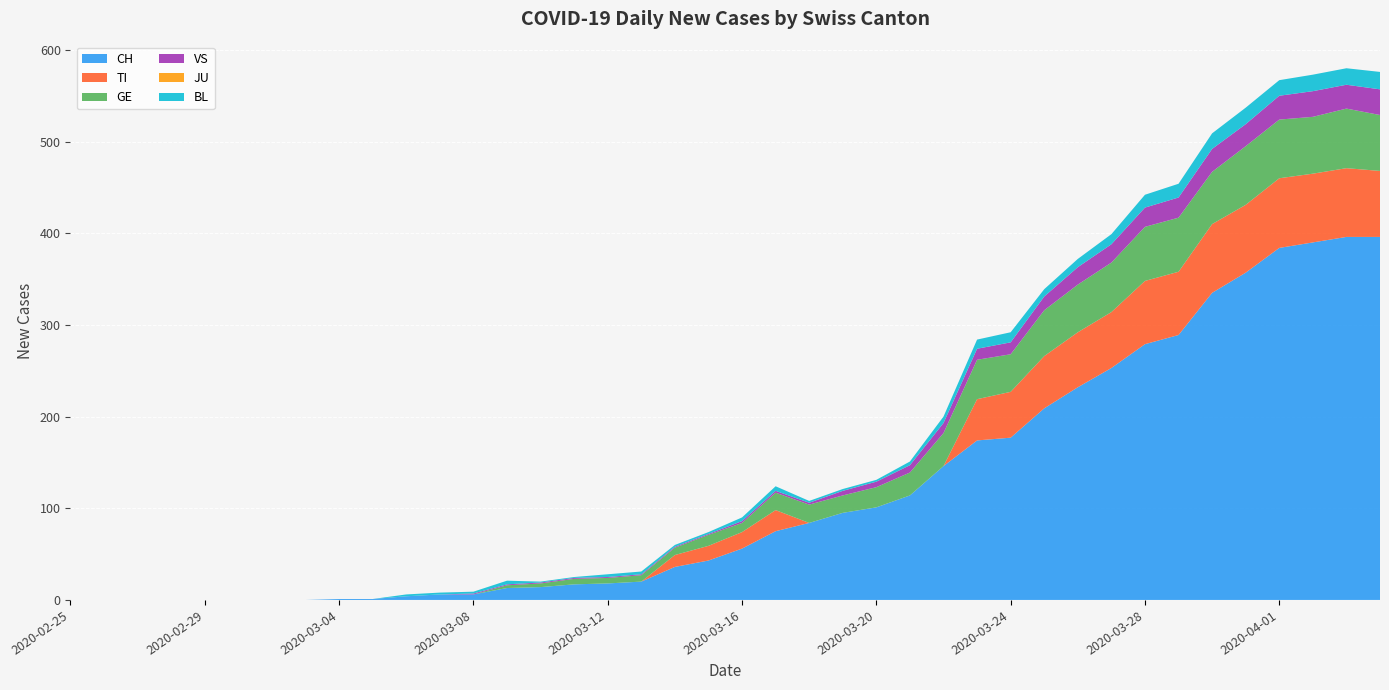

Reading left to right, list all the values displayed in this chart.

CH: 2020-02-25=0	2020-02-26=0	2020-02-27=0	2020-02-28=0	2020-02-29=0	2020-03-01=0	2020-03-02=0	2020-03-03=0	2020-03-04=1	2020-03-05=1	2020-03-06=4	2020-03-07=6	2020-03-08=6	2020-03-09=13	2020-03-10=14	2020-03-11=17	2020-03-12=18	2020-03-13=20	2020-03-14=36	2020-03-15=43	2020-03-16=56	2020-03-17=75	2020-03-18=84	2020-03-19=95	2020-03-20=101	2020-03-21=114	2020-03-22=146	2020-03-23=174	2020-03-24=177	2020-03-25=209	2020-03-26=232	2020-03-27=253	2020-03-28=279	2020-03-29=289	2020-03-30=335	2020-03-31=357	2020-04-01=384	2020-04-02=390	2020-04-03=396	2020-04-04=396
TI: 2020-02-25=0	2020-02-26=0	2020-02-27=0	2020-02-28=0	2020-02-29=0	2020-03-01=0	2020-03-02=0	2020-03-03=0	2020-03-04=0	2020-03-05=0	2020-03-06=0	2020-03-07=0	2020-03-08=0	2020-03-09=0	2020-03-10=0	2020-03-11=0	2020-03-12=0	2020-03-13=0	2020-03-14=13	2020-03-15=16	2020-03-16=18	2020-03-17=23	2020-03-18=0	2020-03-19=0	2020-03-20=0	2020-03-21=0	2020-03-22=0	2020-03-23=45	2020-03-24=50	2020-03-25=57	2020-03-26=60	2020-03-27=61	2020-03-28=69	2020-03-29=69	2020-03-30=75	2020-03-31=74	2020-04-01=76	2020-04-02=75	2020-04-03=75	2020-04-04=72
GE: 2020-02-25=0	2020-02-26=0	2020-02-27=0	2020-02-28=0	2020-02-29=0	2020-03-01=0	2020-03-02=0	2020-03-03=0	2020-03-04=0	2020-03-05=0	2020-03-06=0	2020-03-07=0	2020-03-08=0	2020-03-09=3	2020-03-10=4	2020-03-11=6	2020-03-12=6	2020-03-13=7	2020-03-14=8	2020-03-15=12	2020-03-16=10	2020-03-17=19	2020-03-18=20	2020-03-19=19	2020-03-20=22	2020-03-21=25	2020-03-22=36	2020-03-23=43	2020-03-24=41	2020-03-25=50	2020-03-26=52	2020-03-27=54	2020-03-28=59	2020-03-29=59	2020-03-30=57	2020-03-31=64	2020-04-01=64	2020-04-02=62	2020-04-03=65	2020-04-04=61
VS: 2020-02-25=0	2020-02-26=0	2020-02-27=0	2020-02-28=0	2020-02-29=0	2020-03-01=0	2020-03-02=0	2020-03-03=0	2020-03-04=0	2020-03-05=0	2020-03-06=0	2020-03-07=0	2020-03-08=1	2020-03-09=1	2020-03-10=1	2020-03-11=1	2020-03-12=1	2020-03-13=1	2020-03-14=1	2020-03-15=1	2020-03-16=2	2020-03-17=2	2020-03-18=2	2020-03-19=5	2020-03-20=6	2020-03-21=8	2020-03-22=11	2020-03-23=12	2020-03-24=13	2020-03-25=15	2020-03-26=19	2020-03-27=20	2020-03-28=21	2020-03-29=22	2020-03-30=25	2020-03-31=24	2020-04-01=26	2020-04-02=28	2020-04-03=26	2020-04-04=28
JU: 2020-02-25=0	2020-02-26=0	2020-02-27=0	2020-02-28=0	2020-02-29=0	2020-03-01=0	2020-03-02=0	2020-03-03=0	2020-03-04=0	2020-03-05=0	2020-03-06=0	2020-03-07=0	2020-03-08=0	2020-03-09=0	2020-03-10=0	2020-03-11=0	2020-03-12=0	2020-03-13=0	2020-03-14=0	2020-03-15=0	2020-03-16=0	2020-03-17=0	2020-03-18=0	2020-03-19=0	2020-03-20=0	2020-03-21=0	2020-03-22=0	2020-03-23=0	2020-03-24=0	2020-03-25=0	2020-03-26=0	2020-03-27=0	2020-03-28=0	2020-03-29=0	2020-03-30=0	2020-03-31=0	2020-04-01=0	2020-04-02=0	2020-04-03=0	2020-04-04=0
BL: 2020-02-25=0	2020-02-26=0	2020-02-27=0	2020-02-28=0	2020-02-29=0	2020-03-01=0	2020-03-02=0	2020-03-03=0	2020-03-04=0	2020-03-05=0	2020-03-06=2	2020-03-07=2	2020-03-08=2	2020-03-09=4	2020-03-10=1	2020-03-11=1	2020-03-12=3	2020-03-13=3	2020-03-14=2	2020-03-15=2	2020-03-16=4	2020-03-17=5	2020-03-18=2	2020-03-19=2	2020-03-20=2	2020-03-21=4	2020-03-22=7	2020-03-23=10	2020-03-24=11	2020-03-25=8	2020-03-26=9	2020-03-27=11	2020-03-28=14	2020-03-29=15	2020-03-30=17	2020-03-31=18	2020-04-01=17	2020-04-02=18	2020-04-03=18	2020-04-04=19